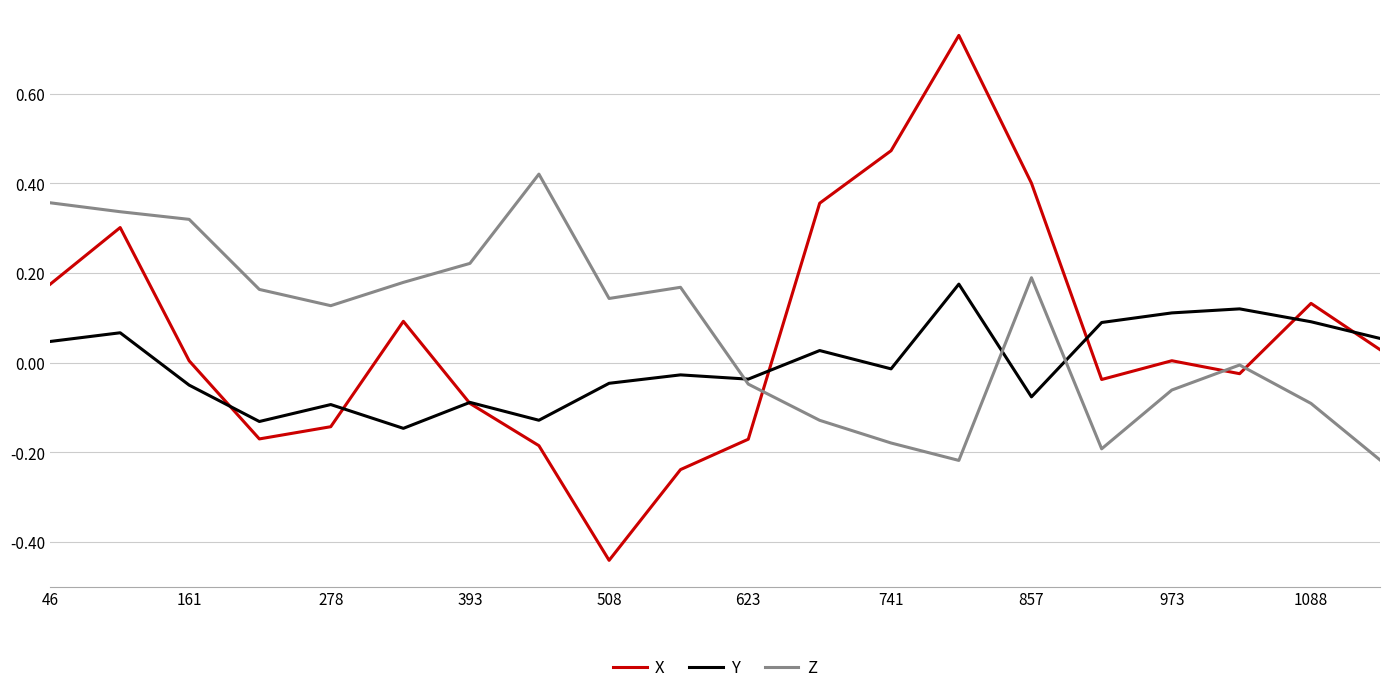

Which series has the widest spread of values?

X